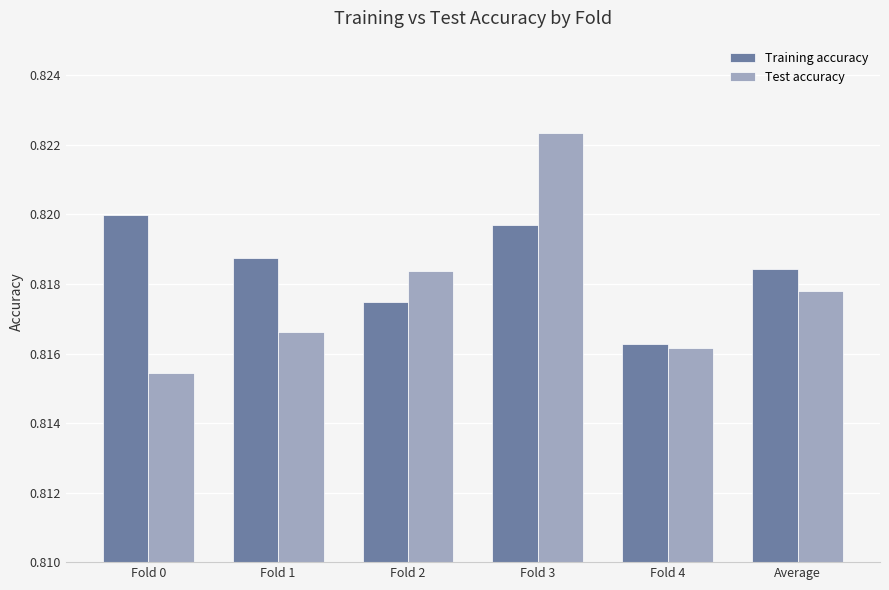

At how many categories does at least one series exceed 0?

6